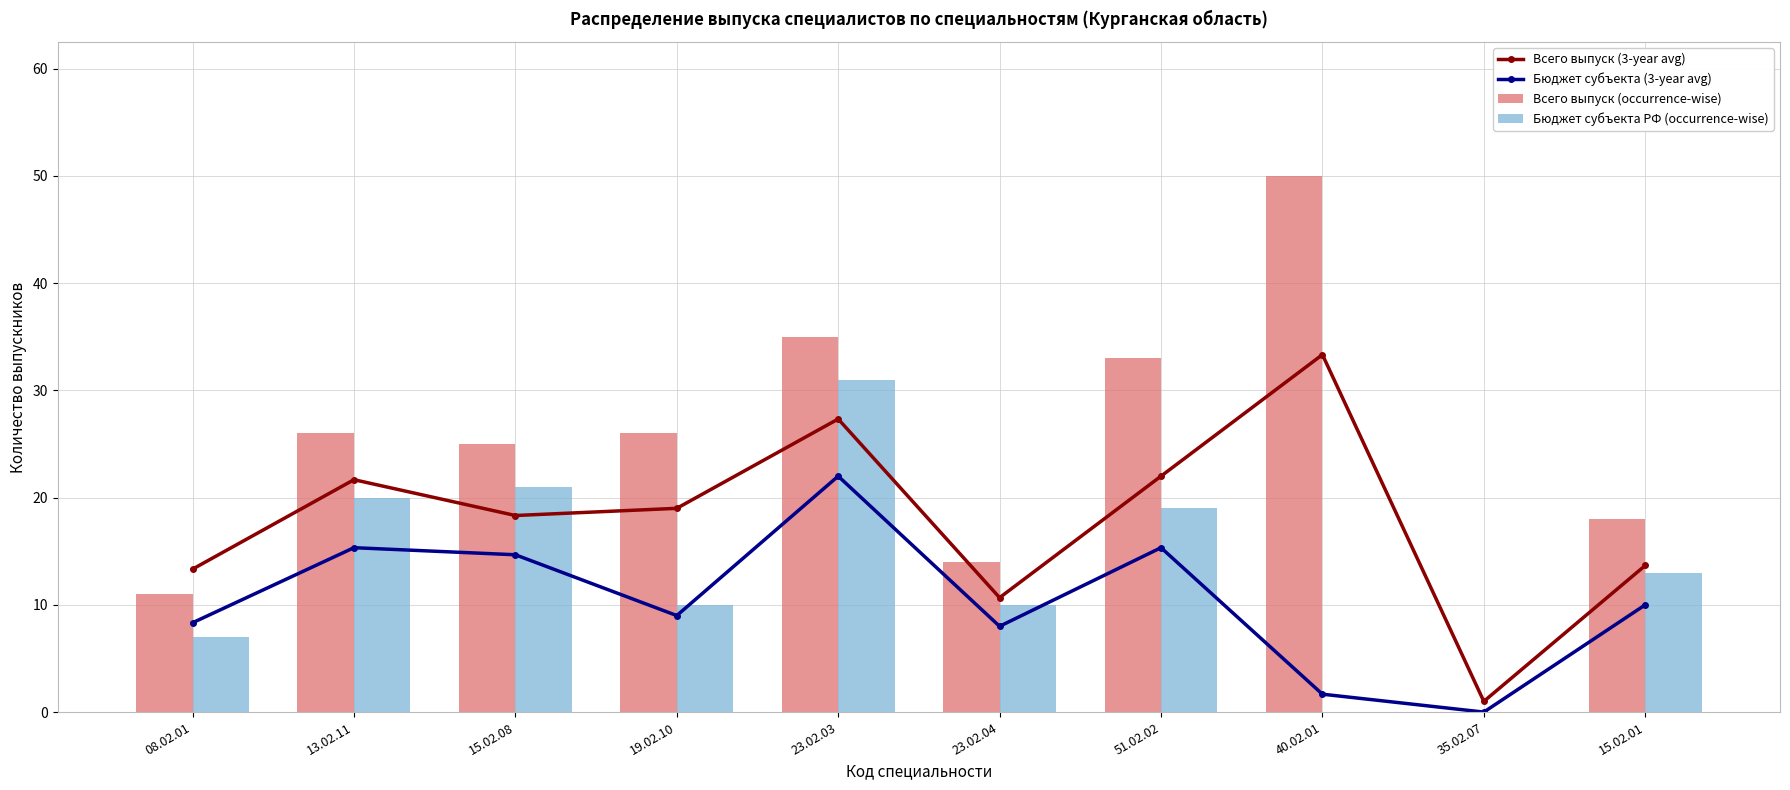

Reading left to right, list all the values displayed in this chart.

Всего выпуск (3-year avg): 13.3	21.7	18.3	19.0	27.3	10.7	22.0	33.3	1.0	13.7
Бюджет субъекта (3-year avg): 8.3	15.3	14.7	9.0	22.0	8.0	15.3	1.7	0.0	10.0
Всего выпуск (occurrence-wise): 11.0	26.0	25.0	26.0	35.0	14.0	33.0	50.0	0.0	18.0
Бюджет субъекта РФ (occurrence-wise): 7.0	20.0	21.0	10.0	31.0	10.0	19.0	0.0	0.0	13.0